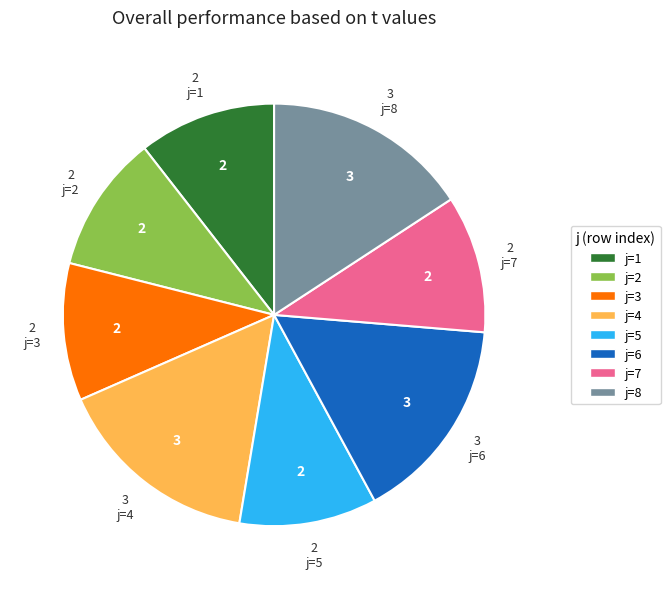

Approximately how many times larger is the value at j=8 compared to j=7?

1.5